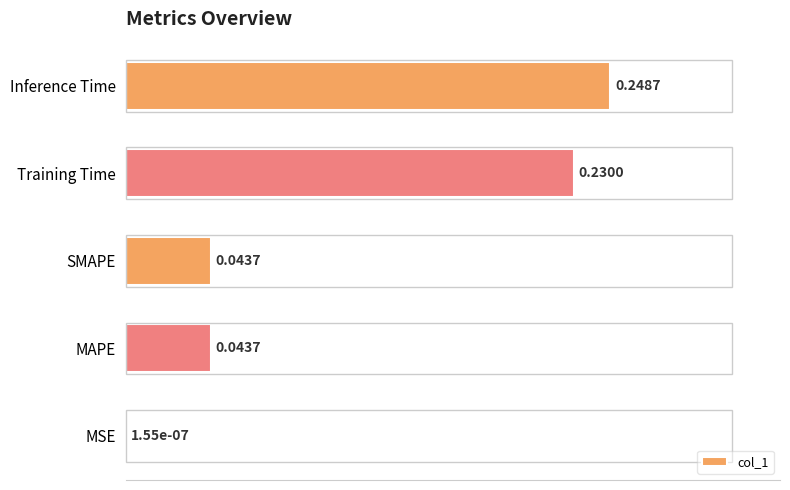

Which label corresponds to the largest value in the chart?

Inference Time